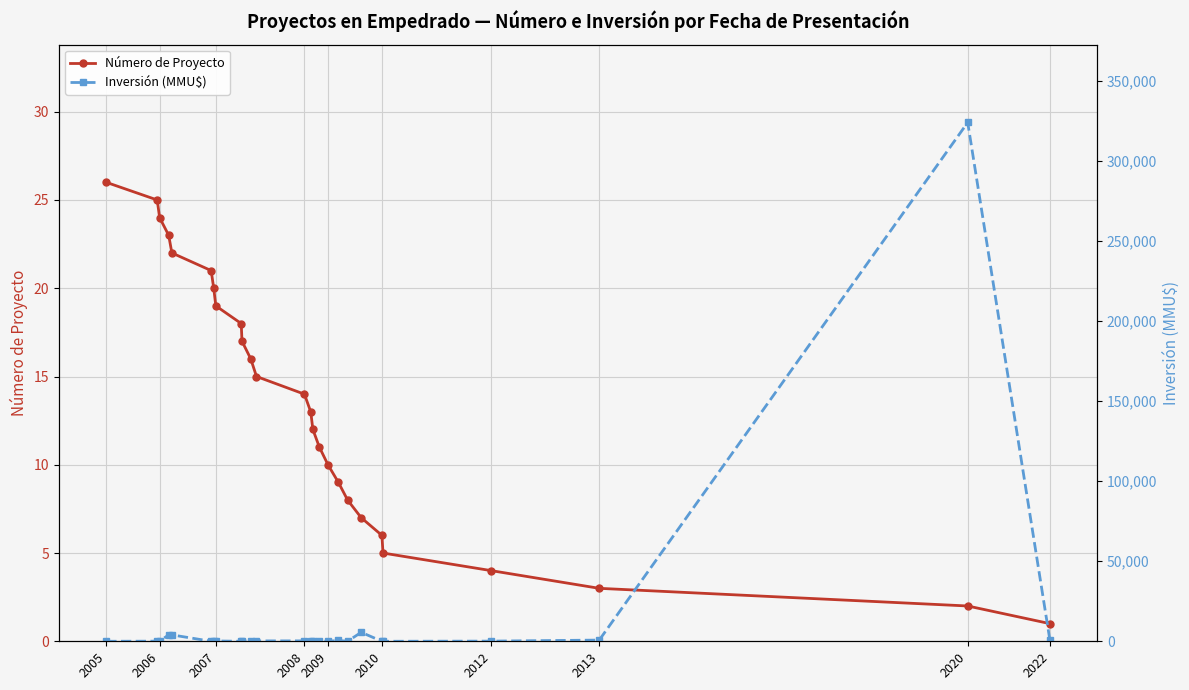

What is the spread (max minus min) of values at 10?

6